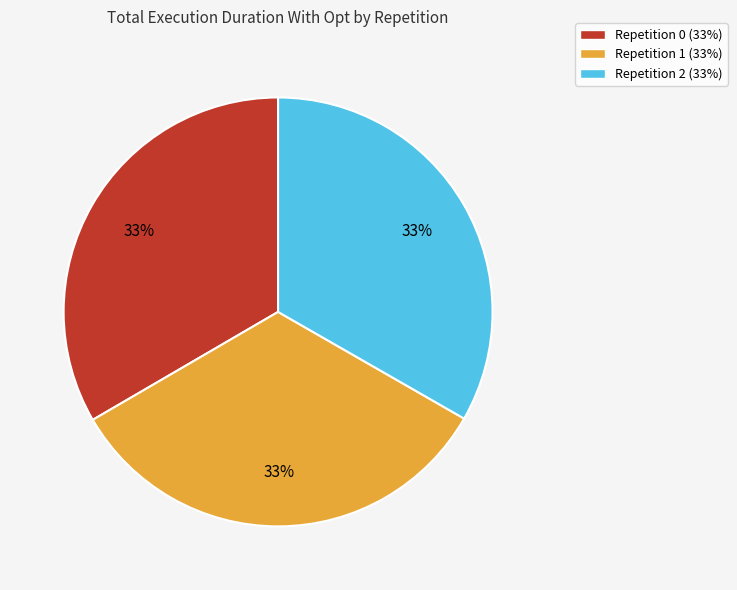

To the nearest percent, what is the average slice percentage?

33%